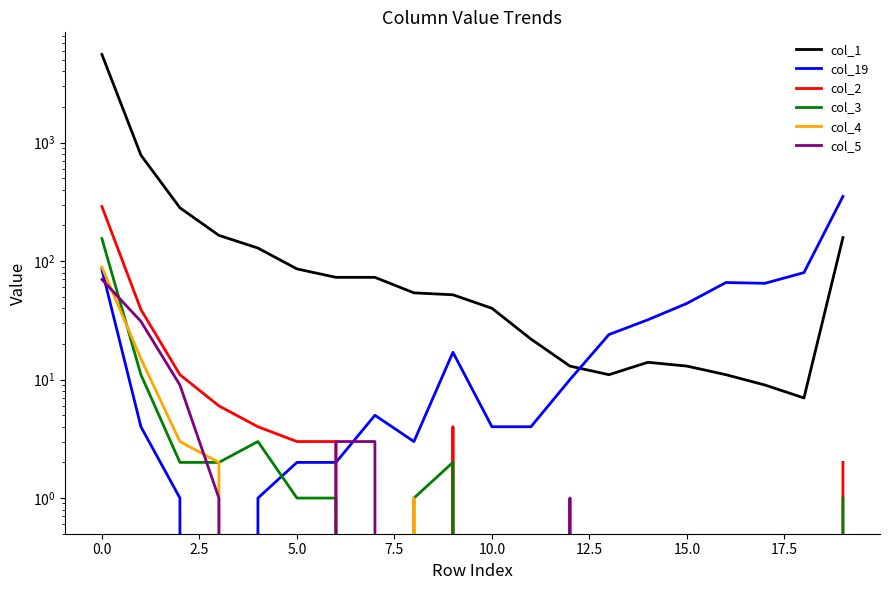

What is the difference between the maximum and minimum values in the col_5 series?

70